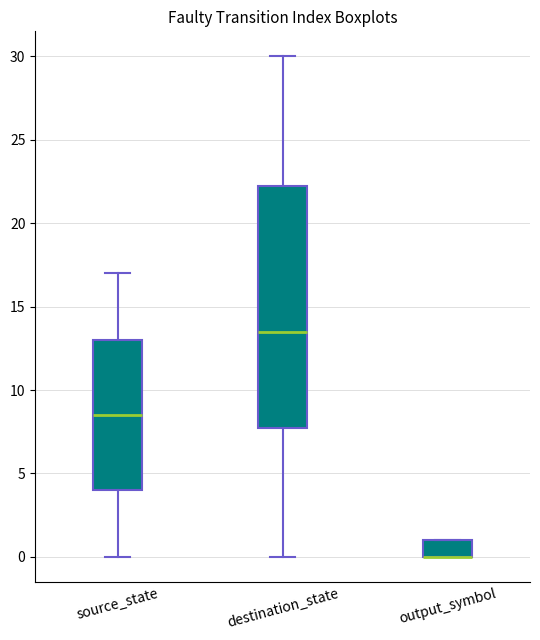

Comparing the boxes themselves (not the whiskers), which one is the tallest?

destination_state